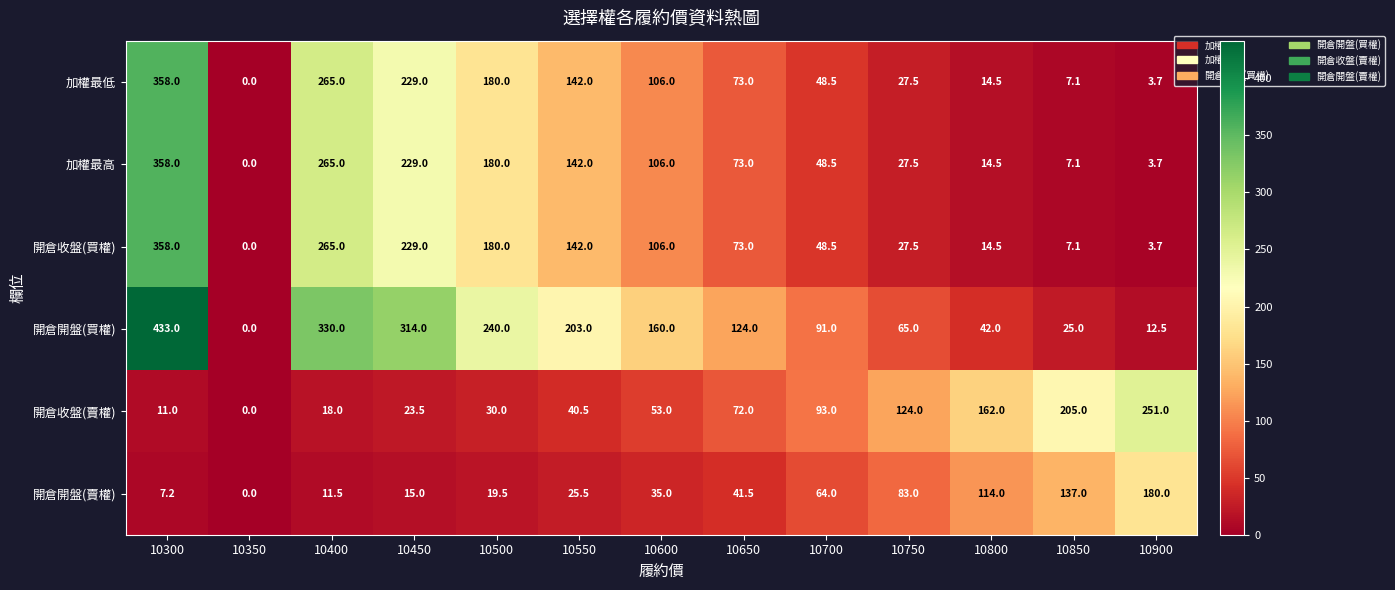

List the labels in order of 開倉開盤(賣權) value, largest first.

10900, 10850, 10800, 10750, 10700, 10650, 10600, 10550, 10500, 10450, 10400, 10300, 10350